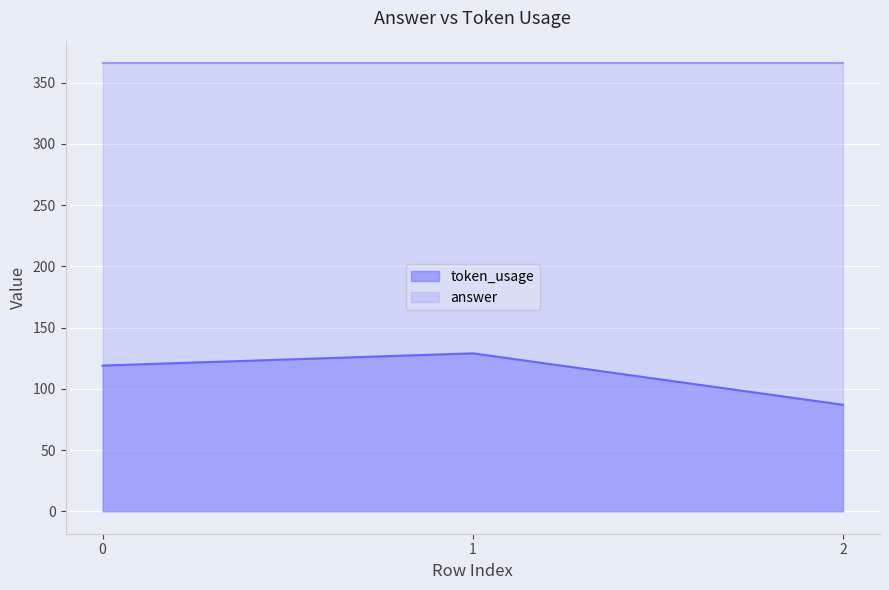

True or false: the data shows 129 at 1.

True